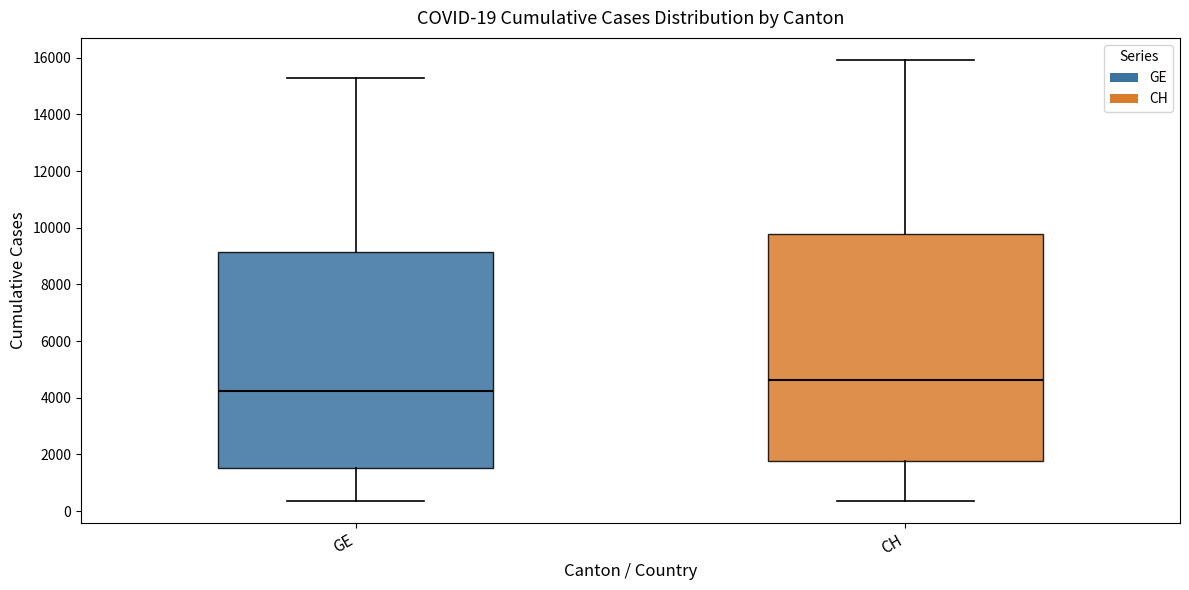

Comparing the boxes themselves (not the whiskers), which one is the tallest?

CH